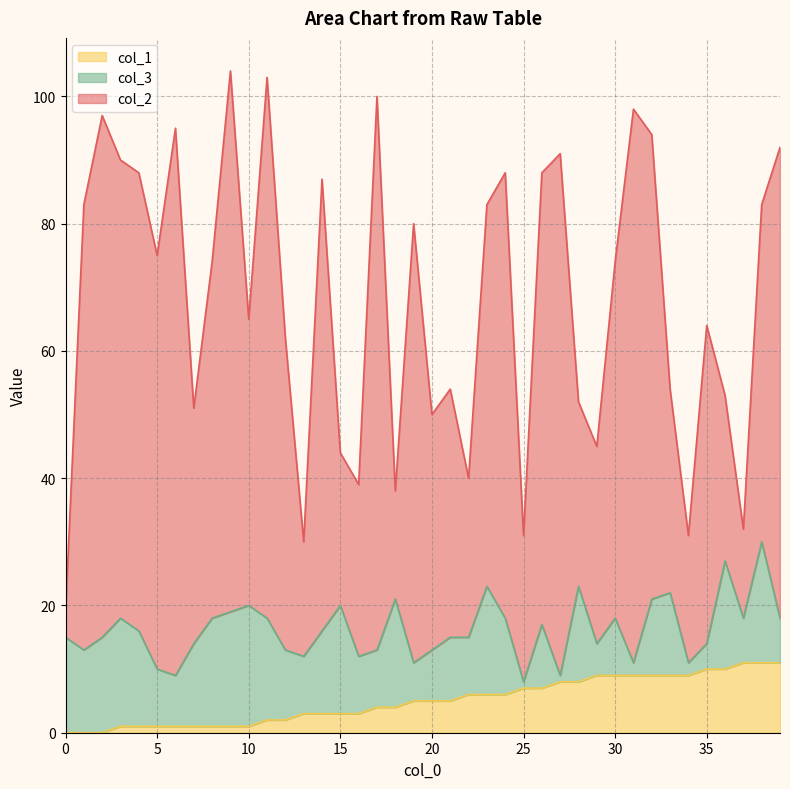

True or false: col_2 has a value of 126 at 32.

False